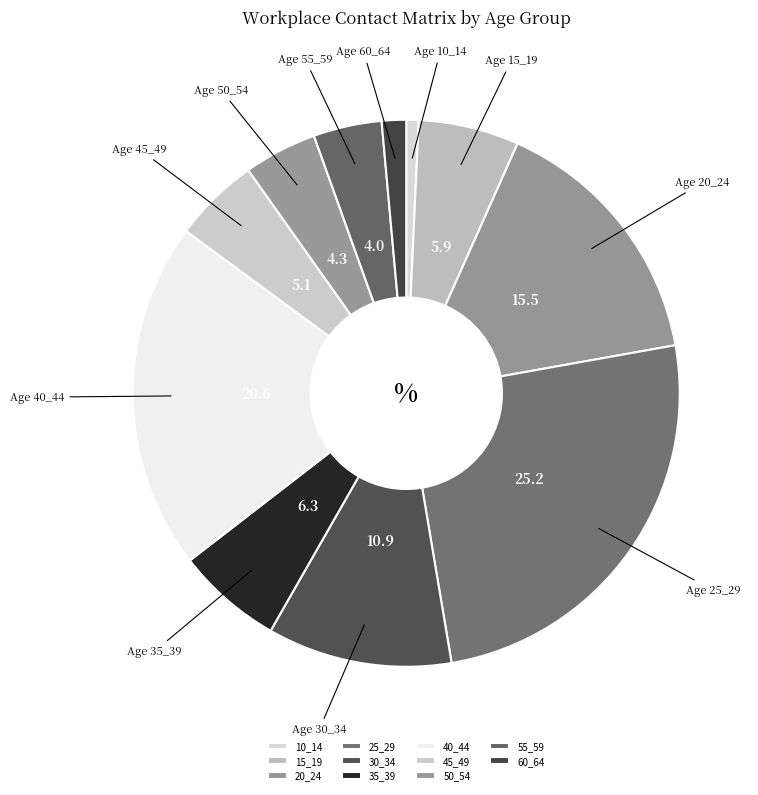

To the nearest percent, what portion does 50_54 represent?

4%